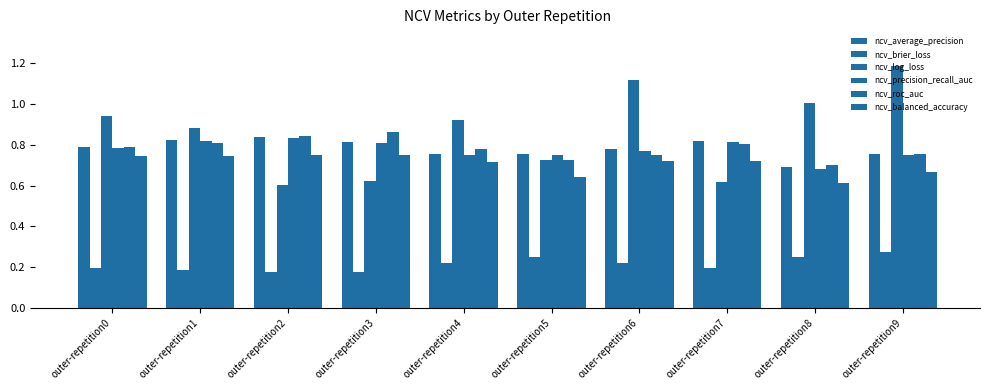

Reading right to left, transcribe all the data shown in this chart.

ncv_average_precision: 0.8	0.7	0.8	0.8	0.8	0.8	0.8	0.8	0.8	0.8
ncv_brier_loss: 0.3	0.2	0.2	0.2	0.3	0.2	0.2	0.2	0.2	0.2
ncv_log_loss: 1.2	1.0	0.6	1.1	0.7	0.9	0.6	0.6	0.9	0.9
ncv_precision_recall_auc: 0.7	0.7	0.8	0.8	0.7	0.7	0.8	0.8	0.8	0.8
ncv_roc_auc: 0.8	0.7	0.8	0.8	0.7	0.8	0.9	0.8	0.8	0.8
ncv_balanced_accuracy: 0.7	0.6	0.7	0.7	0.6	0.7	0.7	0.7	0.7	0.7